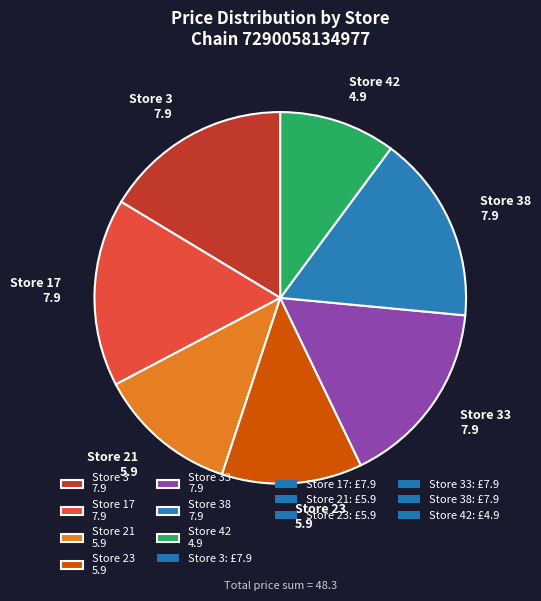

How many slices are in this pie chart?

7